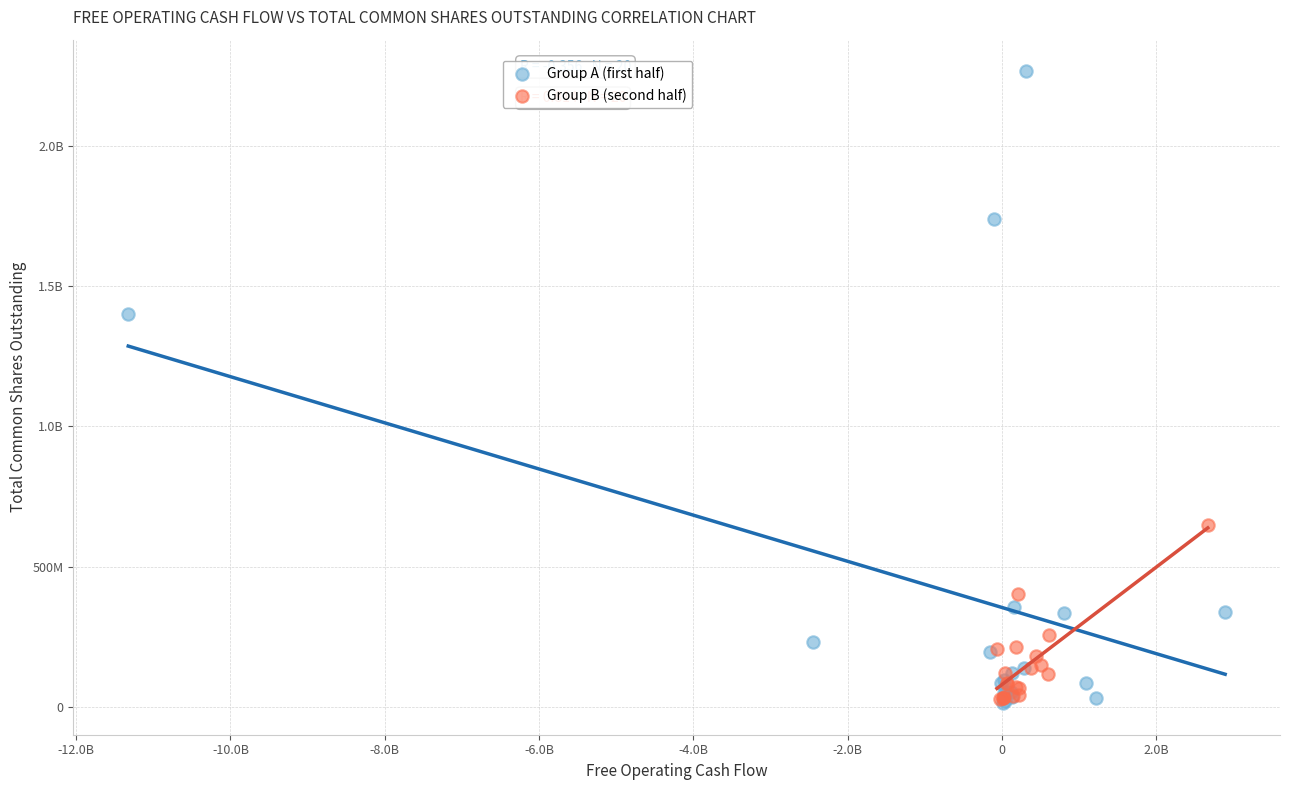

What are all the series names shown in the legend?

Group A (first half), Group B (second half)